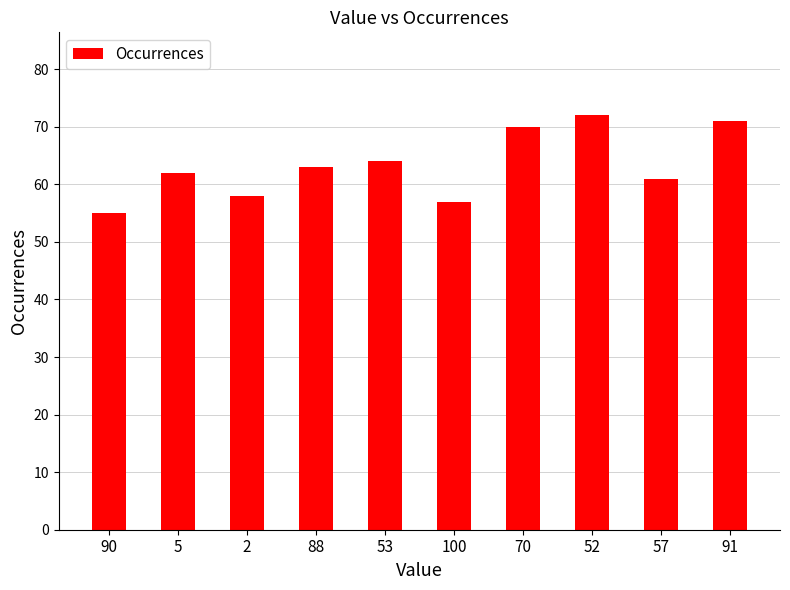

The value at 88 is 22. True or false?

False